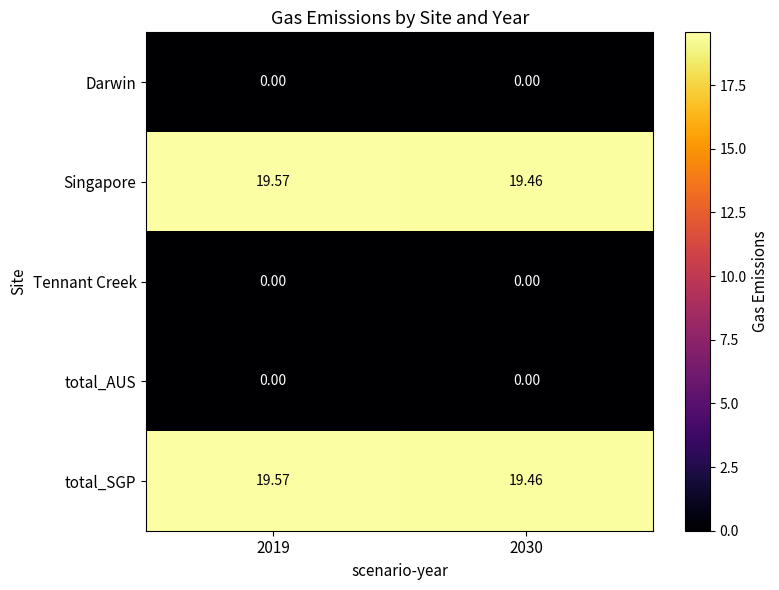

Is the value of Singapore at 2030 greater than the value of total_AUS at 2030?

Yes